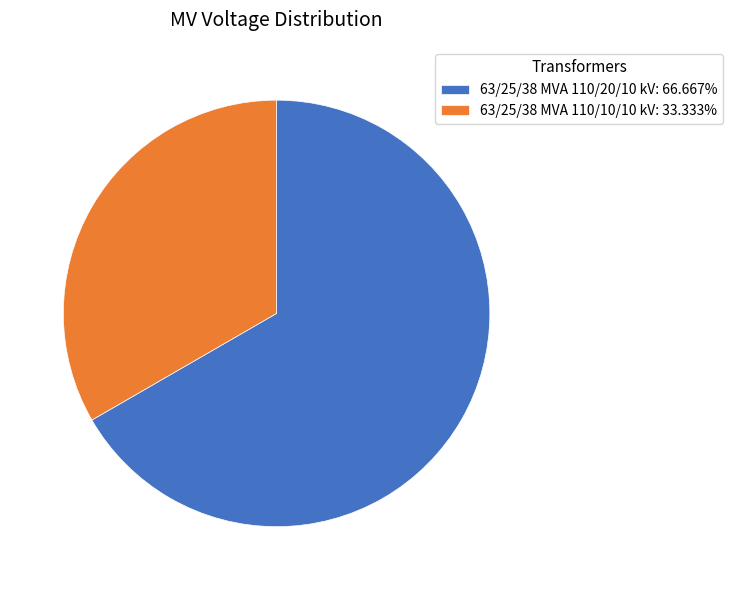

Does any single category account for the majority?

Yes